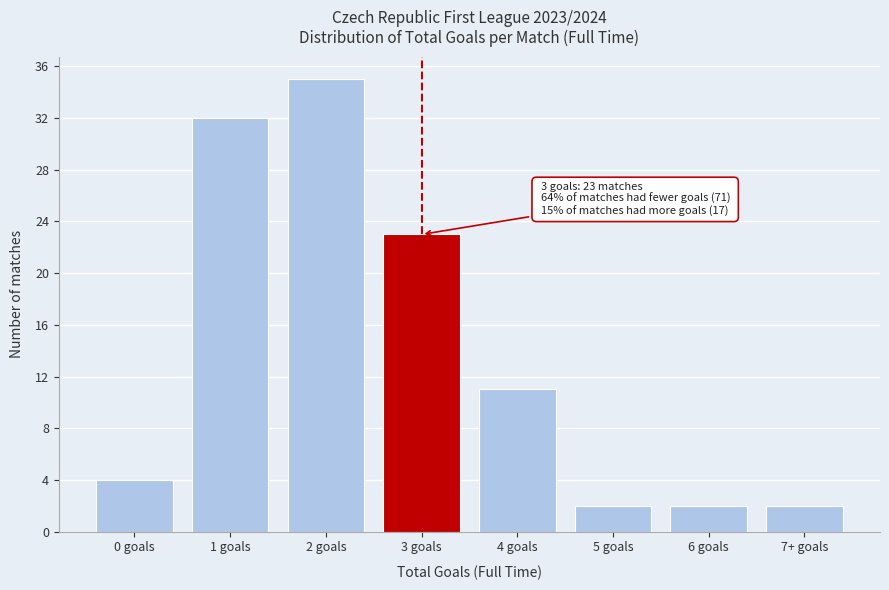

Reading left to right, transcribe all the data shown in this chart.

0 goals=4	1 goals=32	2 goals=35	3 goals=23	4 goals=11	5 goals=2	6 goals=2	7+ goals=2